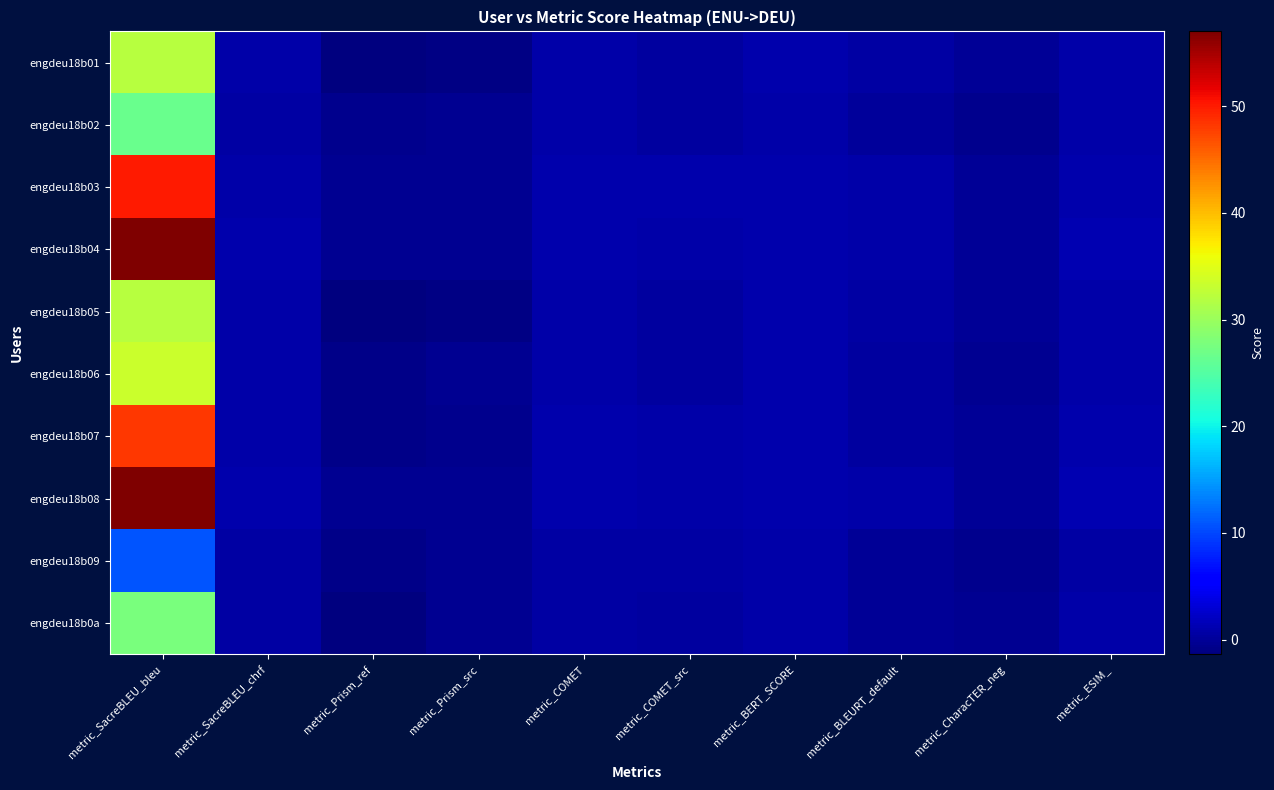

Reading left to right, extract all data points from this chart.

engdeu18b01: metric_SacreBLEU_bleu=32.0	metric_SacreBLEU_chrf=0.7	metric_Prism_ref=-1.4	metric_Prism_src=-1.0	metric_COMET=0.7	metric_COMET_src=0.4	metric_BERT_SCORE=0.9	metric_BLEURT_default=0.5	metric_CharacTER_neg=-0.2	metric_ESIM_=0.8
engdeu18b02: metric_SacreBLEU_bleu=26.6	metric_SacreBLEU_chrf=0.6	metric_Prism_ref=-0.7	metric_Prism_src=-0.4	metric_COMET=0.7	metric_COMET_src=0.3	metric_BERT_SCORE=0.9	metric_BLEURT_default=0.1	metric_CharacTER_neg=-0.5	metric_ESIM_=0.8
engdeu18b03: metric_SacreBLEU_bleu=50.0	metric_SacreBLEU_chrf=0.8	metric_Prism_ref=-0.4	metric_Prism_src=-0.3	metric_COMET=1.0	metric_COMET_src=0.9	metric_BERT_SCORE=1.0	metric_BLEURT_default=0.9	metric_CharacTER_neg=-0.1	metric_ESIM_=1.1
engdeu18b04: metric_SacreBLEU_bleu=57.0	metric_SacreBLEU_chrf=0.9	metric_Prism_ref=-0.4	metric_Prism_src=-0.4	metric_COMET=1.0	metric_COMET_src=0.7	metric_BERT_SCORE=0.9	metric_BLEURT_default=0.7	metric_CharacTER_neg=-0.0	metric_ESIM_=1.2
engdeu18b05: metric_SacreBLEU_bleu=32.0	metric_SacreBLEU_chrf=0.7	metric_Prism_ref=-1.4	metric_Prism_src=-1.0	metric_COMET=0.7	metric_COMET_src=0.4	metric_BERT_SCORE=0.9	metric_BLEURT_default=0.5	metric_CharacTER_neg=-0.2	metric_ESIM_=0.8
engdeu18b06: metric_SacreBLEU_bleu=33.5	metric_SacreBLEU_chrf=0.7	metric_Prism_ref=-0.8	metric_Prism_src=-0.3	metric_COMET=0.7	metric_COMET_src=0.3	metric_BERT_SCORE=0.9	metric_BLEURT_default=0.2	metric_CharacTER_neg=-0.3	metric_ESIM_=0.9
engdeu18b07: metric_SacreBLEU_bleu=48.3	metric_SacreBLEU_chrf=0.7	metric_Prism_ref=-0.9	metric_Prism_src=-0.7	metric_COMET=0.9	metric_COMET_src=0.9	metric_BERT_SCORE=0.9	metric_BLEURT_default=0.4	metric_CharacTER_neg=-0.2	metric_ESIM_=0.9
engdeu18b08: metric_SacreBLEU_bleu=57.0	metric_SacreBLEU_chrf=0.9	metric_Prism_ref=-0.4	metric_Prism_src=-0.4	metric_COMET=1.0	metric_COMET_src=0.7	metric_BERT_SCORE=0.9	metric_BLEURT_default=0.7	metric_CharacTER_neg=-0.0	metric_ESIM_=1.2
engdeu18b09: metric_SacreBLEU_bleu=10.9	metric_SacreBLEU_chrf=0.5	metric_Prism_ref=-0.8	metric_Prism_src=-0.3	metric_COMET=0.6	metric_COMET_src=0.5	metric_BERT_SCORE=0.8	metric_BLEURT_default=-0.1	metric_CharacTER_neg=-0.7	metric_ESIM_=0.6
engdeu18b0a: metric_SacreBLEU_bleu=27.6	metric_SacreBLEU_chrf=0.6	metric_Prism_ref=-1.2	metric_Prism_src=-0.4	metric_COMET=0.6	metric_COMET_src=0.3	metric_BERT_SCORE=0.8	metric_BLEURT_default=-0.1	metric_CharacTER_neg=-0.4	metric_ESIM_=0.7